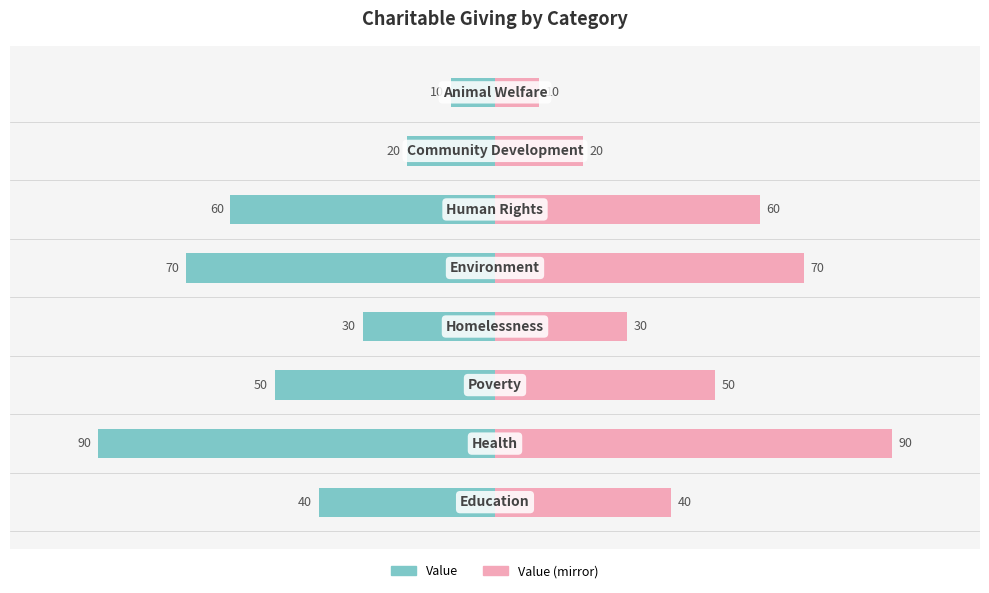

At how many categories does at least one series exceed -55?

8